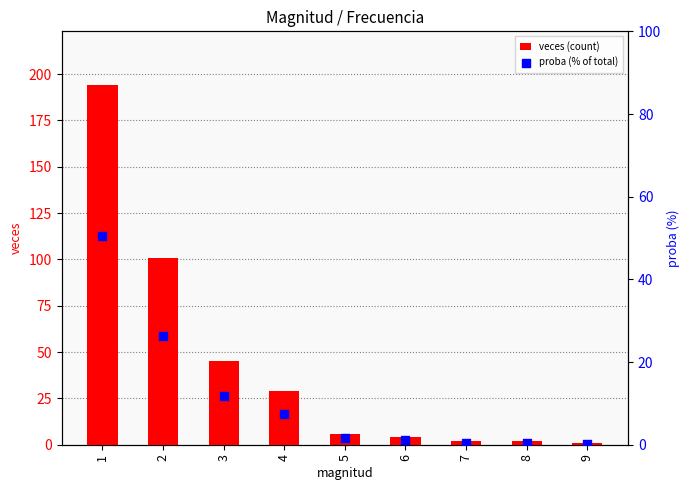

At which category is the sum across all series the highest?

1